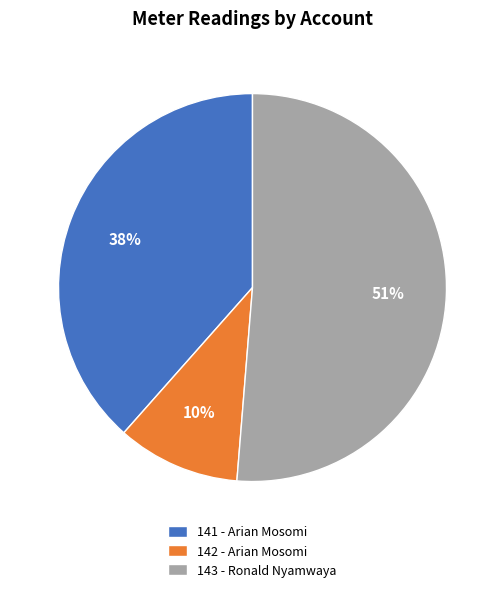

Rank the categories by value from lowest to highest.

142 - Arian Mosomi, 141 - Arian Mosomi, 143 - Ronald Nyamwaya